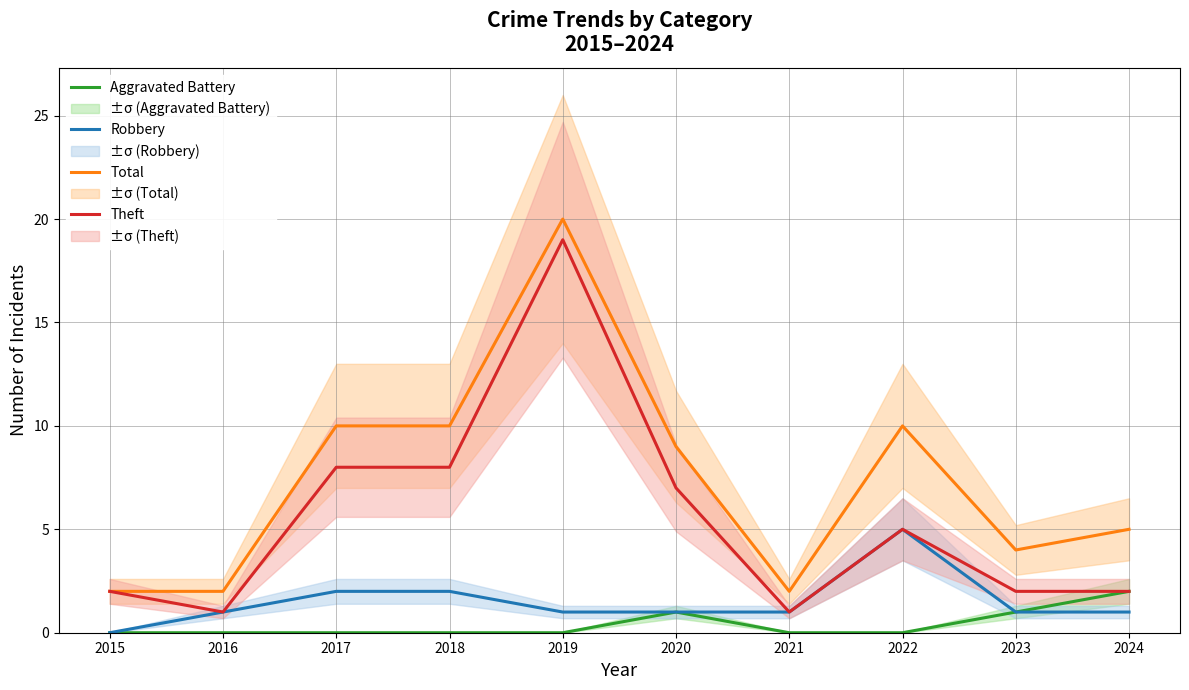

Is it true that Theft equals 31 at 2019?

False